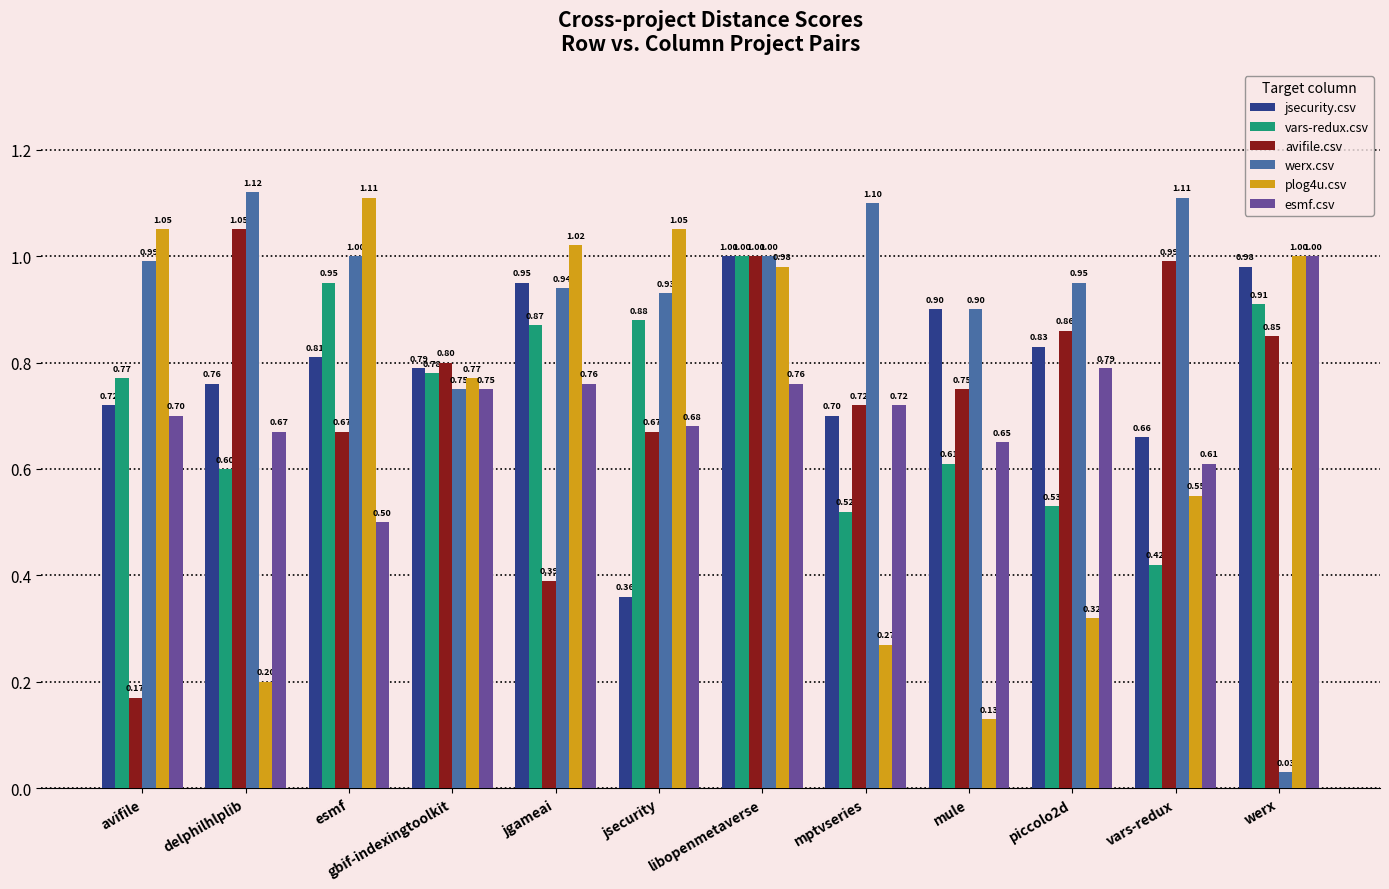

Between mule and vars-redux, which series saw the biggest shift?

plog4u.csv